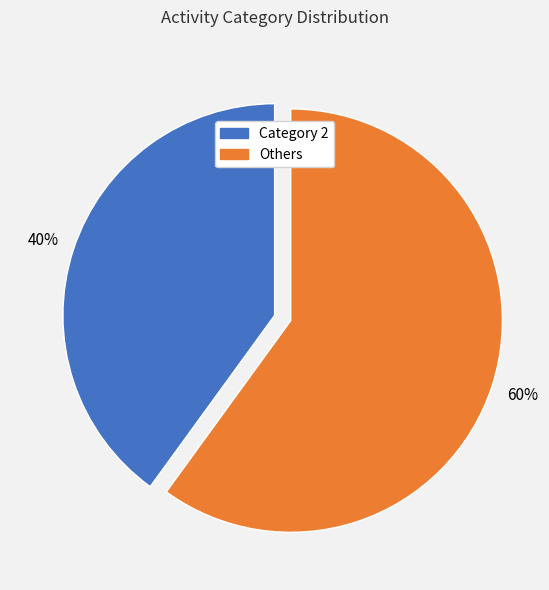

How many slices are in this pie chart?

2